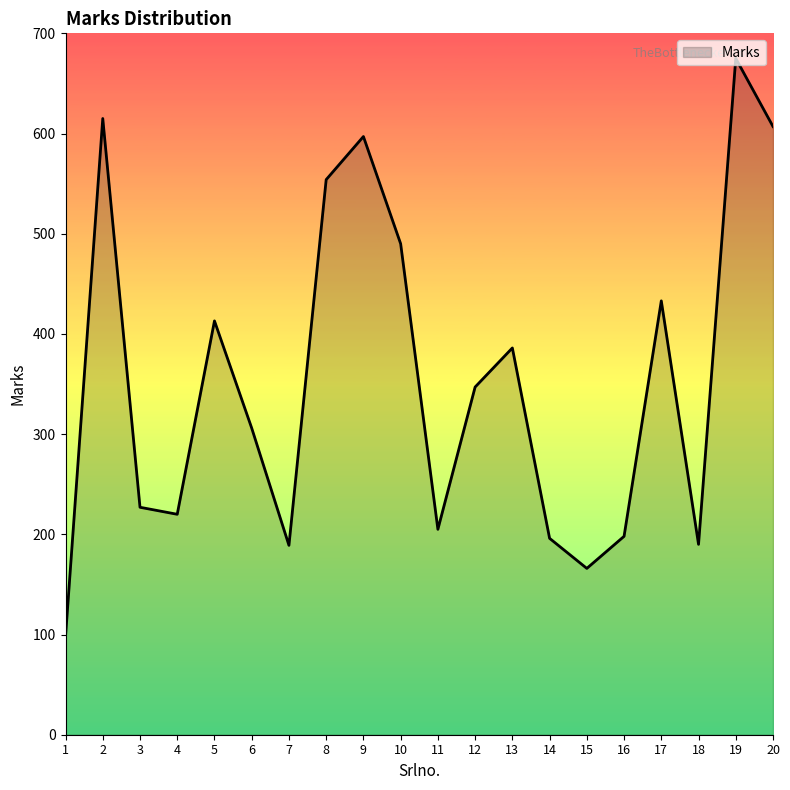

How many interior local peaks (higher than both neighbors) does the data have?

6